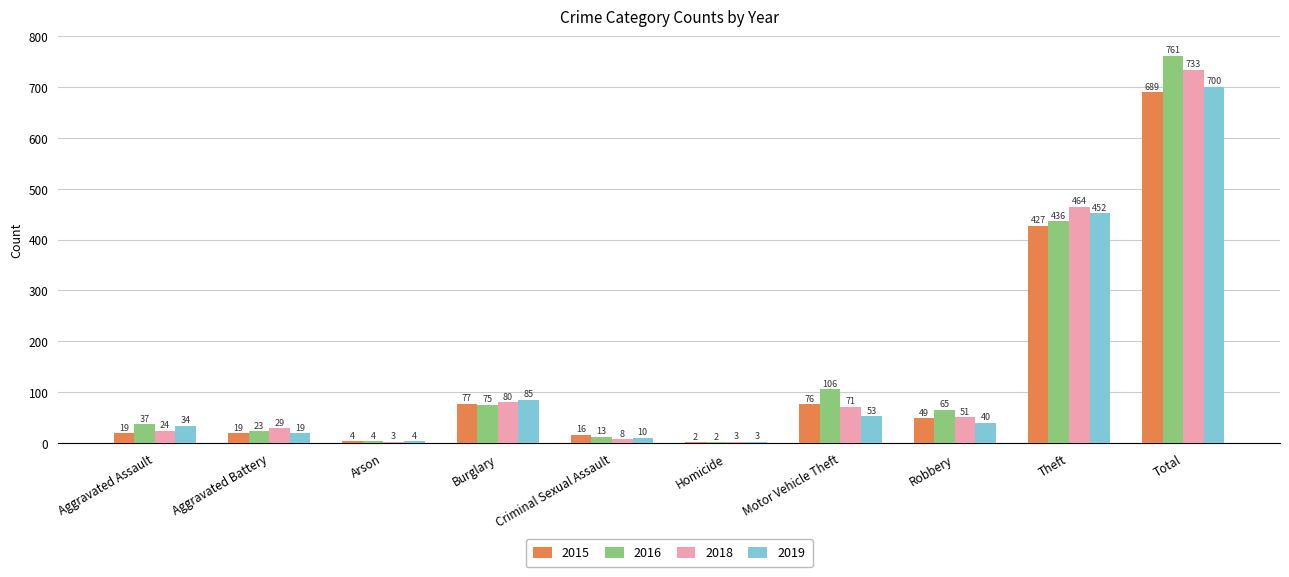

What is the sum of all 2016 values?

1522